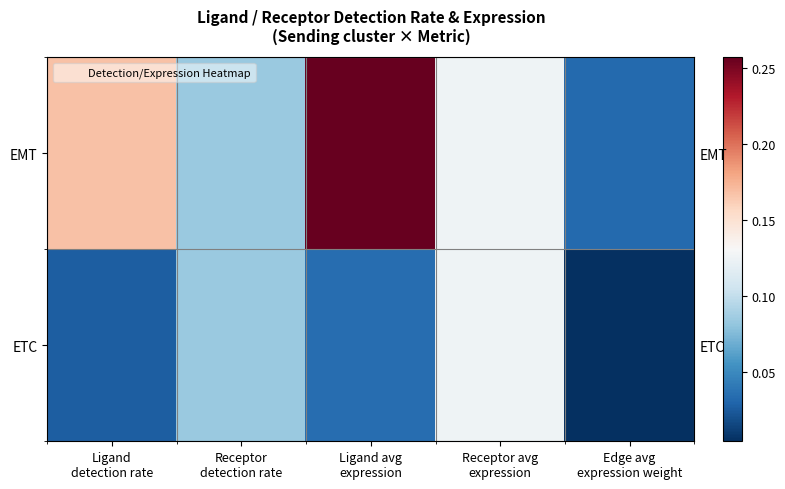

Which series changed the most between Ligand detection rate and Receptor avg expression?

ETC